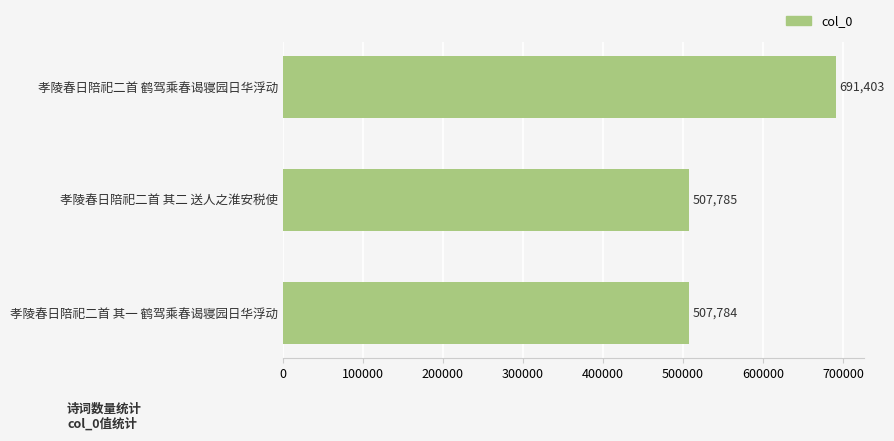

Reading top to bottom, transcribe all the data shown in this chart.

孝陵春日陪祀二首 鹤驾乘春谒寝园日华浮动=691403	孝陵春日陪祀二首 其二 送人之淮安税使=507785	孝陵春日陪祀二首 其一 鹤驾乘春谒寝园日华浮动=507784